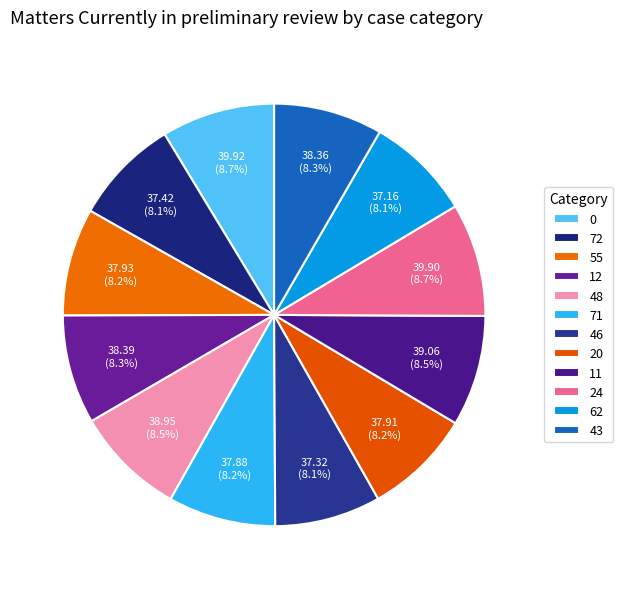

The 11 slice represents 16% of the pie. True or false?

False